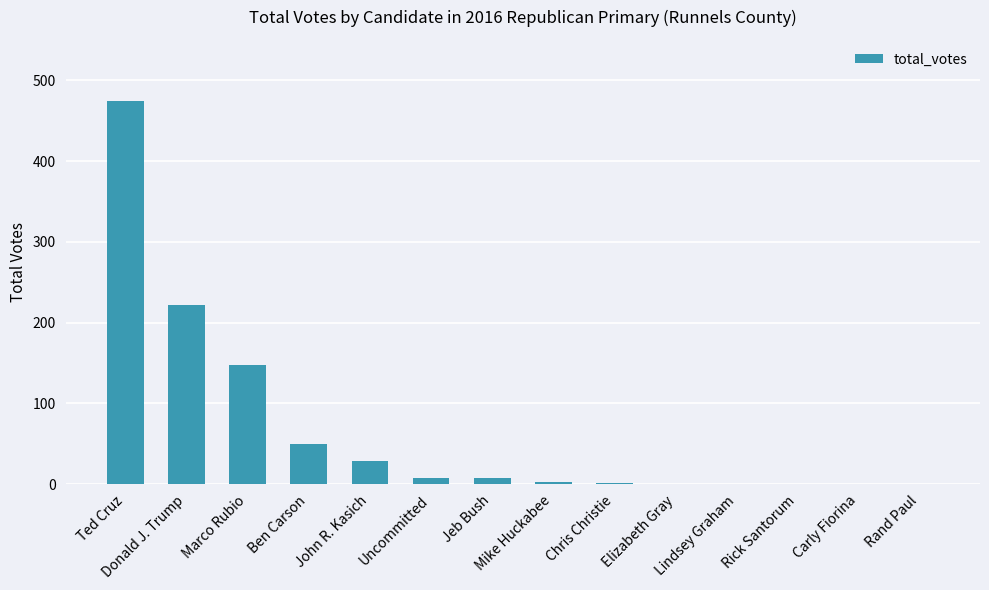

How many categories are shown in the chart?

14